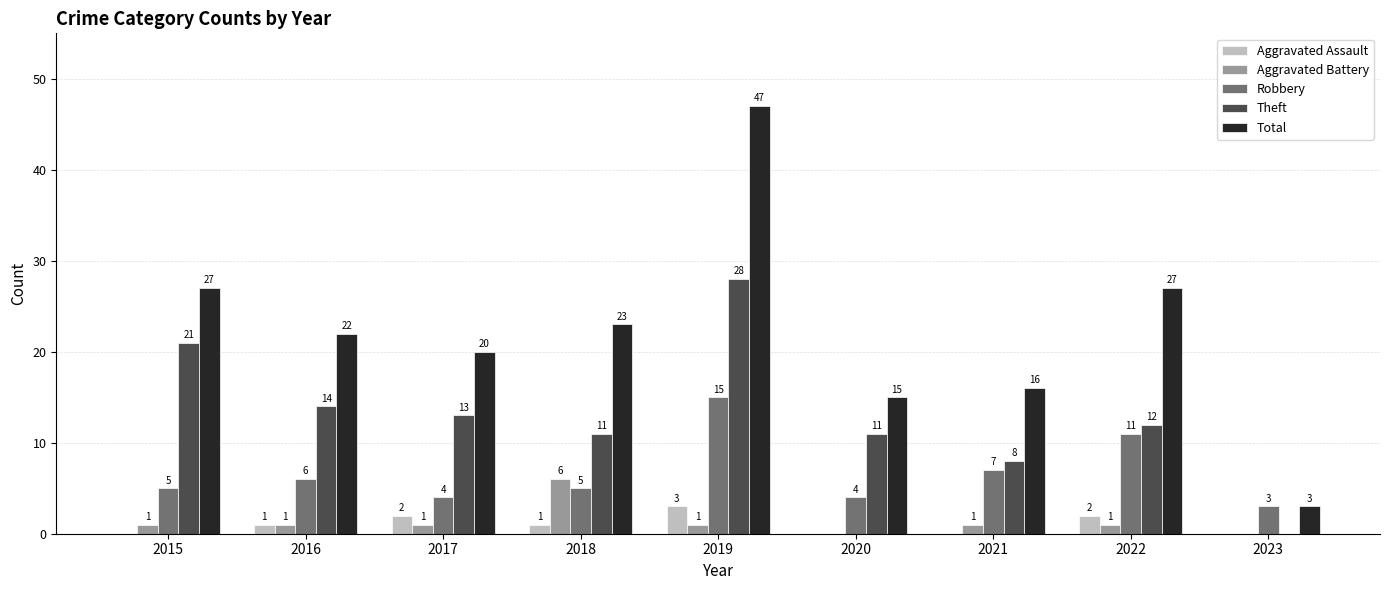

True or false: Robbery has a value of 7 at 2021.

True